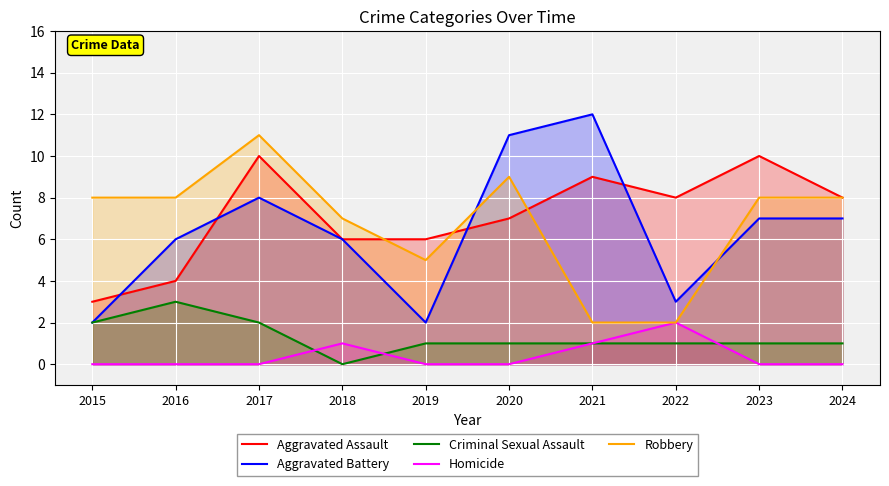

Where is Criminal Sexual Assault nearest to the value 1?

2019